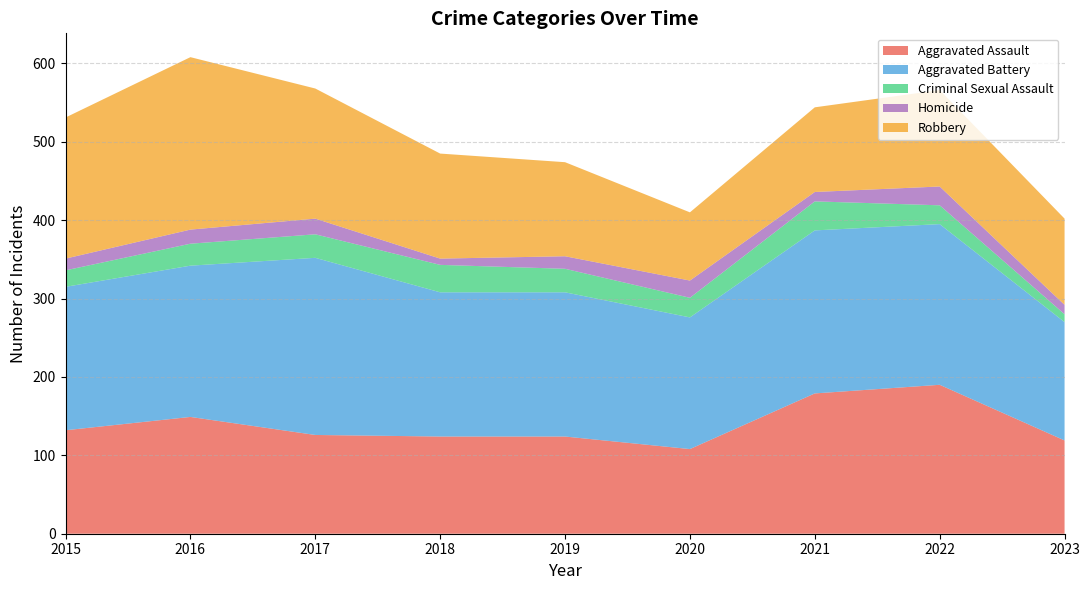

Reading left to right, what are all the values shown in this chart?

Aggravated Assault: 132	149	126	124	124	108	179	190	119
Aggravated Battery: 183	193	226	184	184	168	208	205	151
Criminal Sexual Assault: 21	28	30	35	30	25	37	24	10
Homicide: 15	18	20	8	16	22	12	24	12
Robbery: 180	220	166	134	120	87	108	123	110